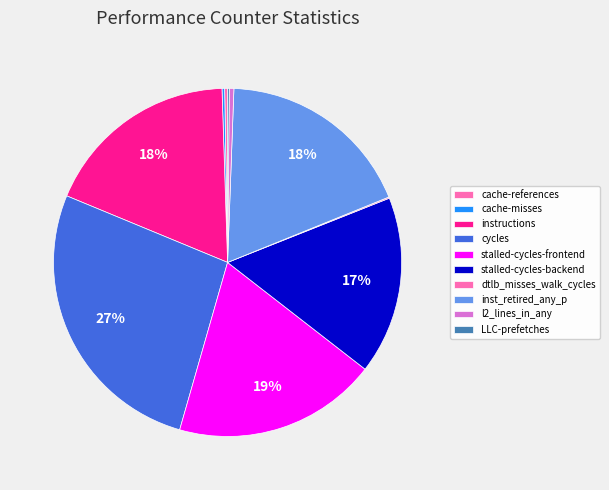

Between LLC-prefetches and stalled-cycles-frontend, which is larger?

stalled-cycles-frontend